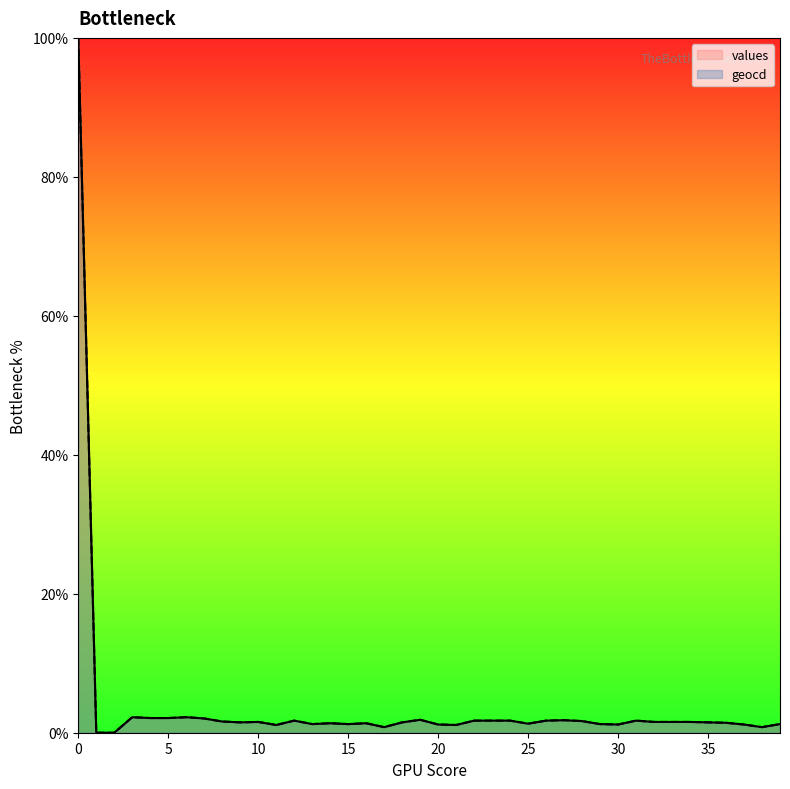

How many values in the values series are below 1?

4